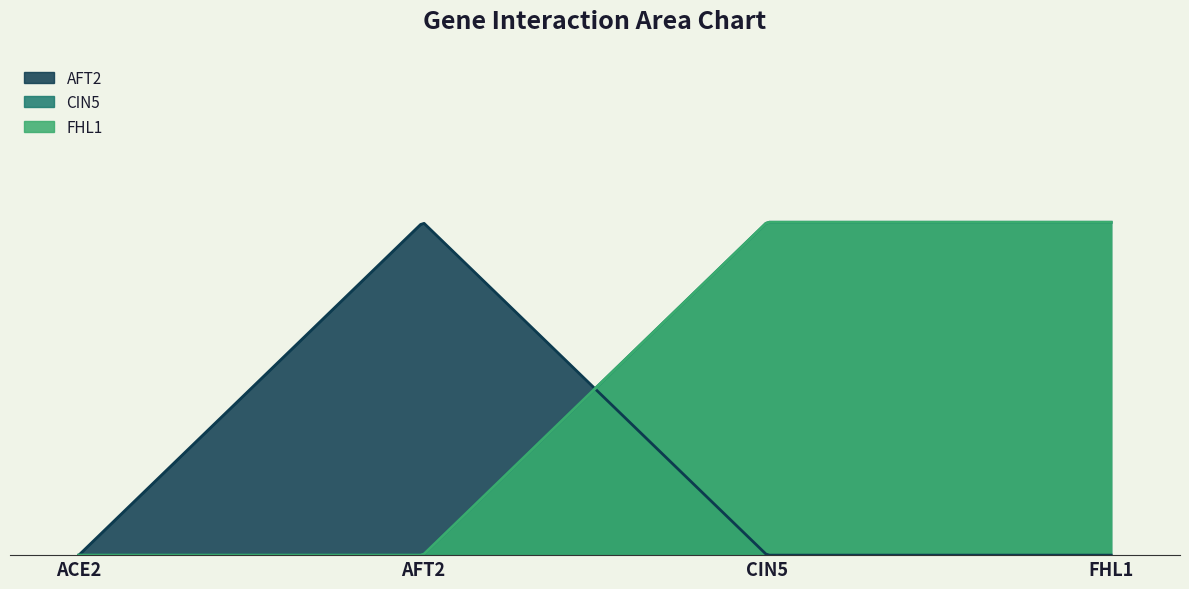

What position from the left is CIN5?

3